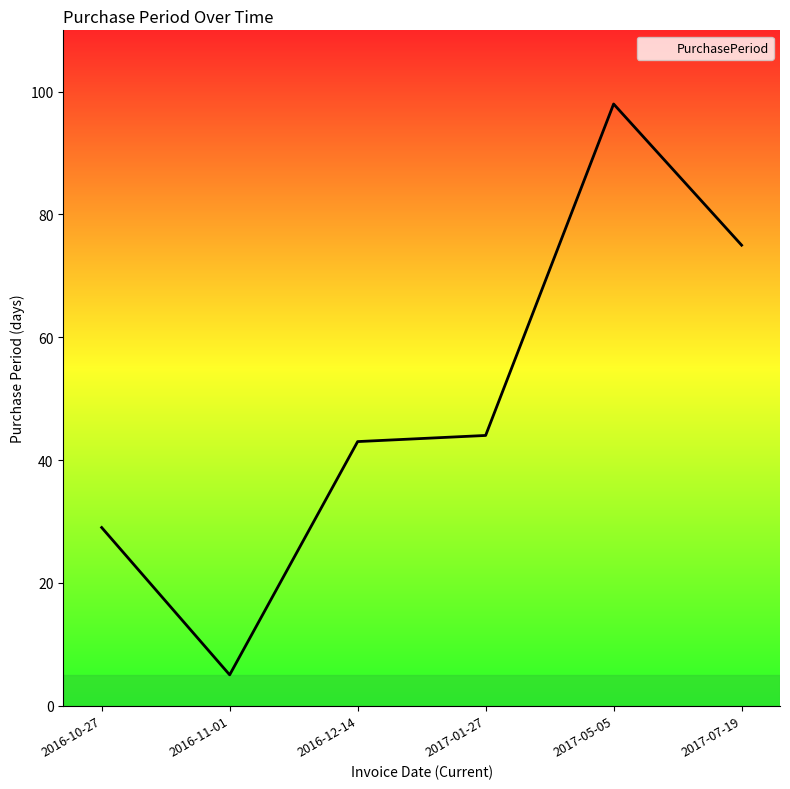

What is the ratio of the value at 2017-05-05 to the value at 2016-12-14?

2.3